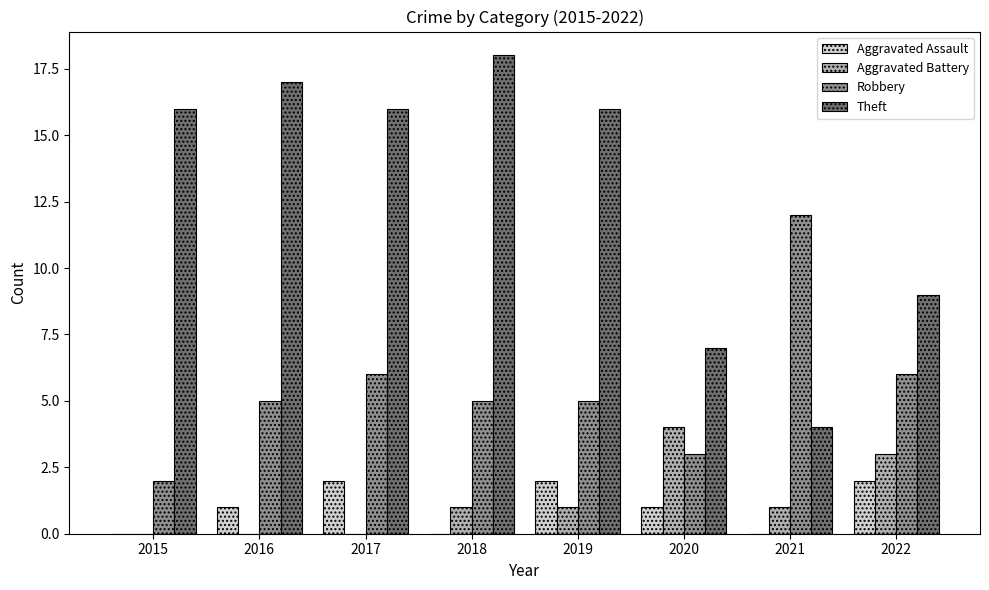

Is the value of Aggravated Assault at 2022 greater than the value of Theft at 2017?

No